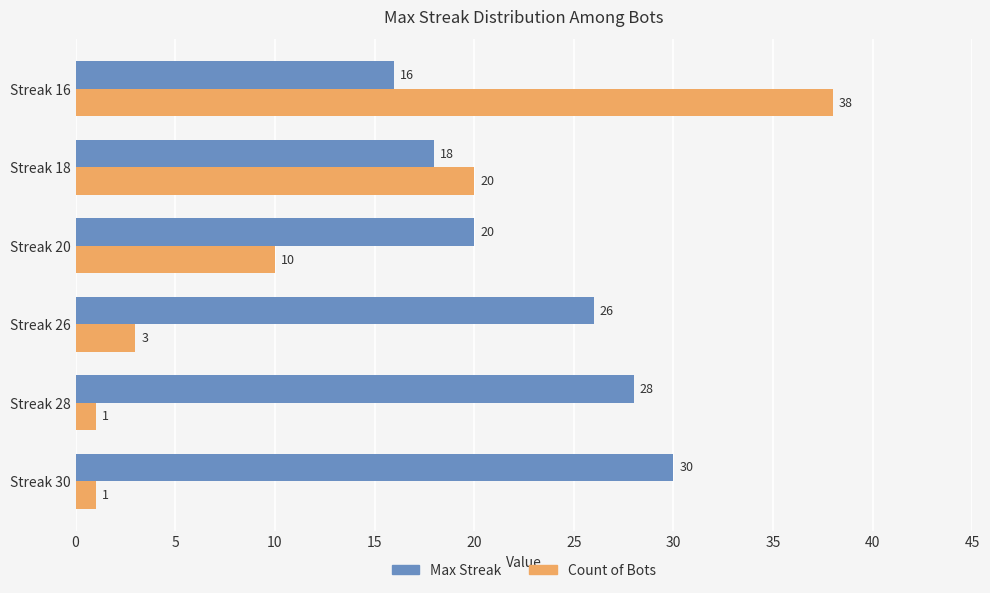

List the series in order of their peak value, highest first.

Count of Bots, Max Streak